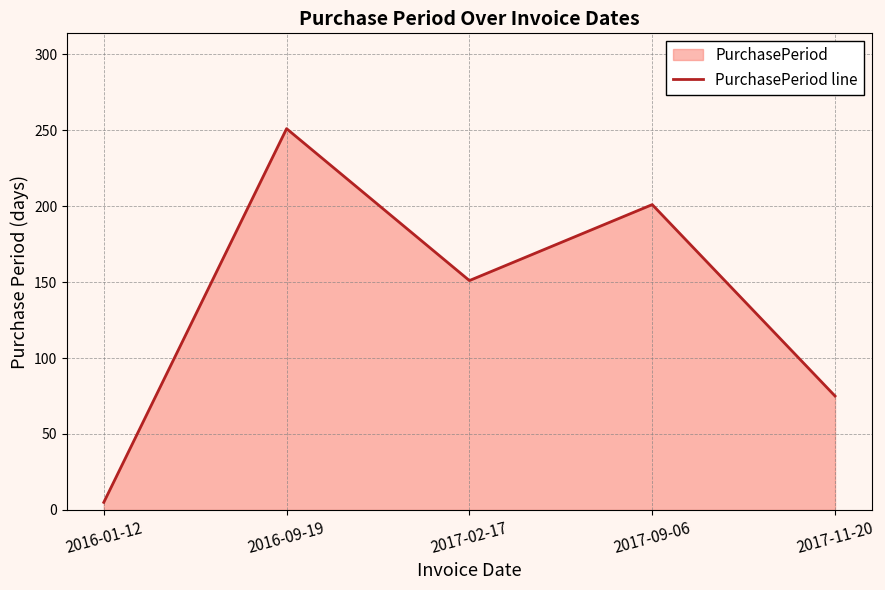

List the labels in order of value, smallest first.

2016-01-12, 2017-11-20, 2017-02-17, 2017-09-06, 2016-09-19